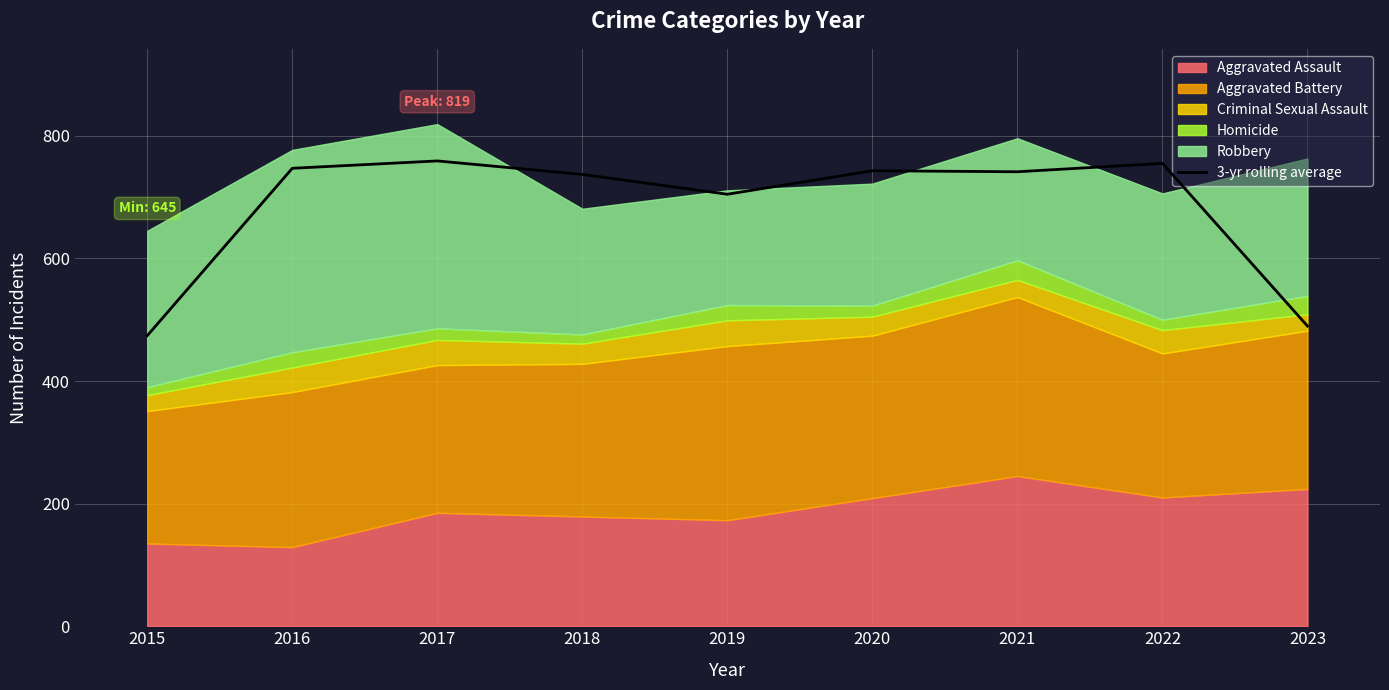

True or false: 3-yr rolling average has a value of 1063.1 at 2022.

False